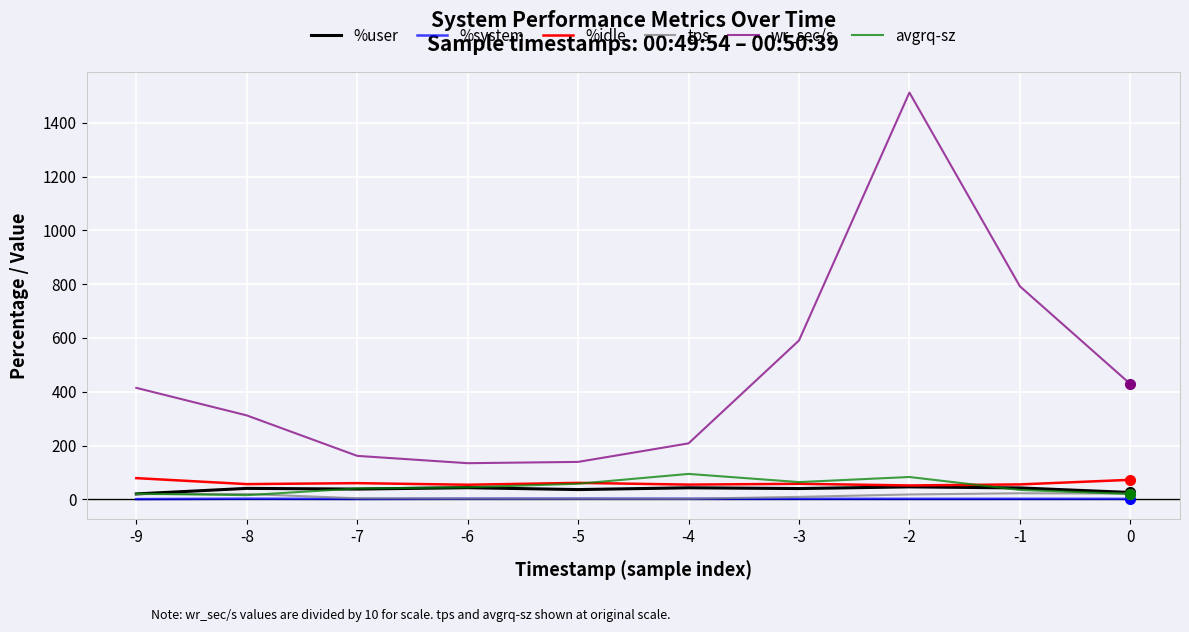

Which series changed the most between -4 and -3?

wr_sec/s